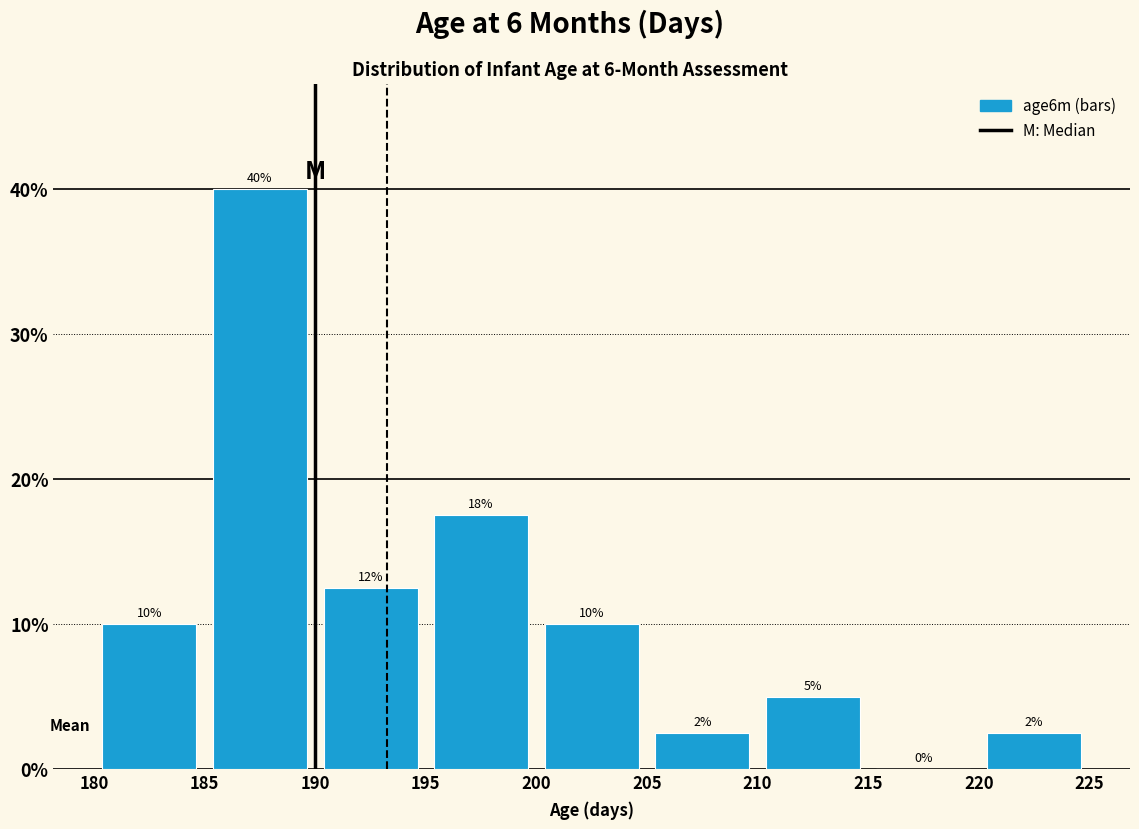

Over which range of the x-axis is the bar tallest?

185 to 190